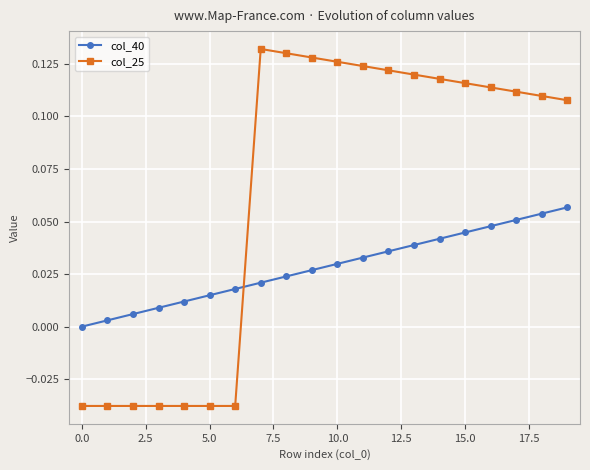

How many intersections are there between col_40 and col_25?

1